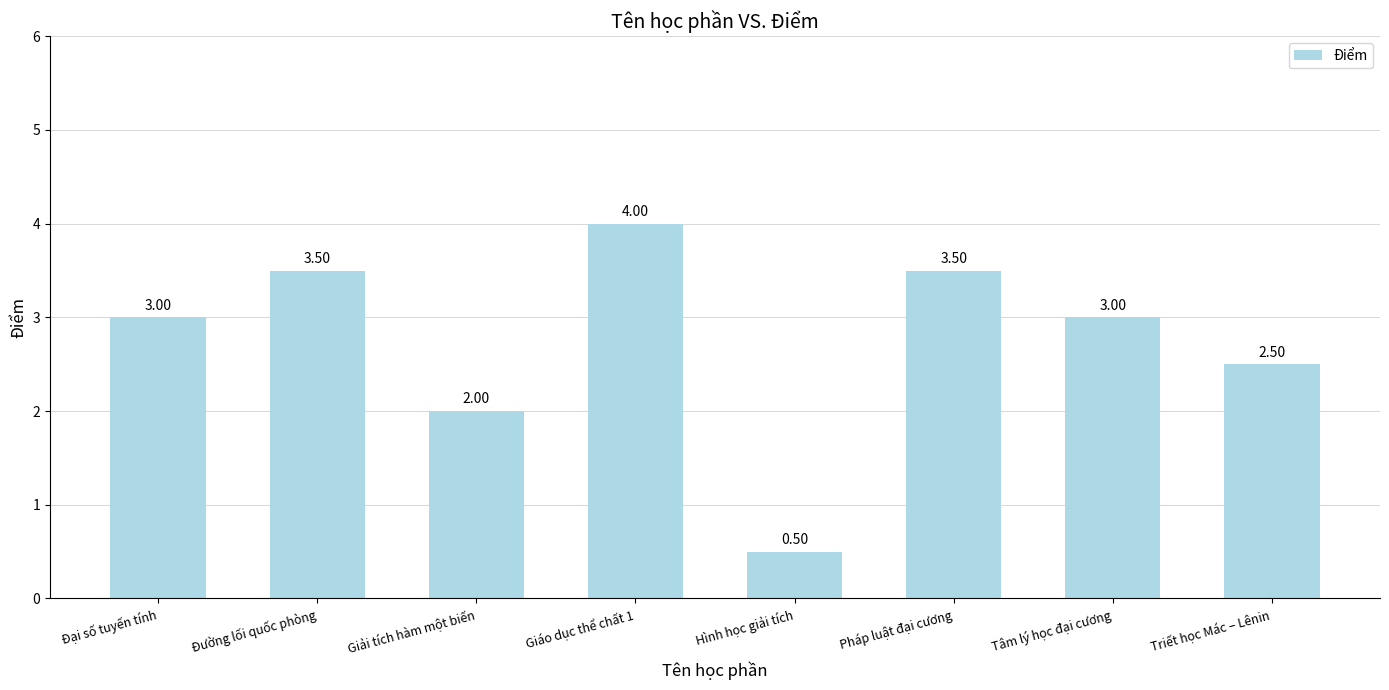

Where is the data nearest to the value 2?

Giải tích hàm một biến